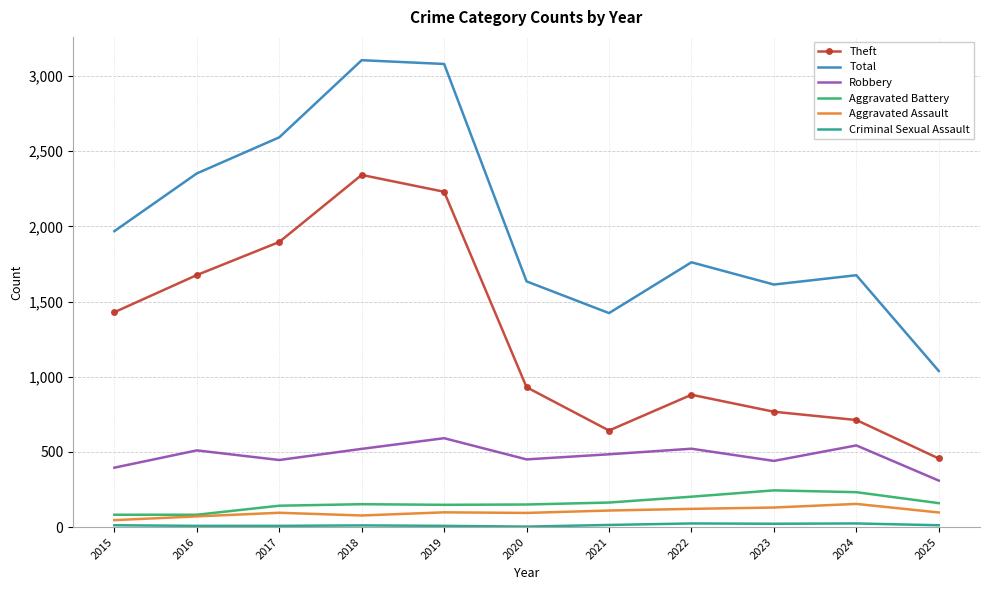

At which label is Total closest to 2071?

2015